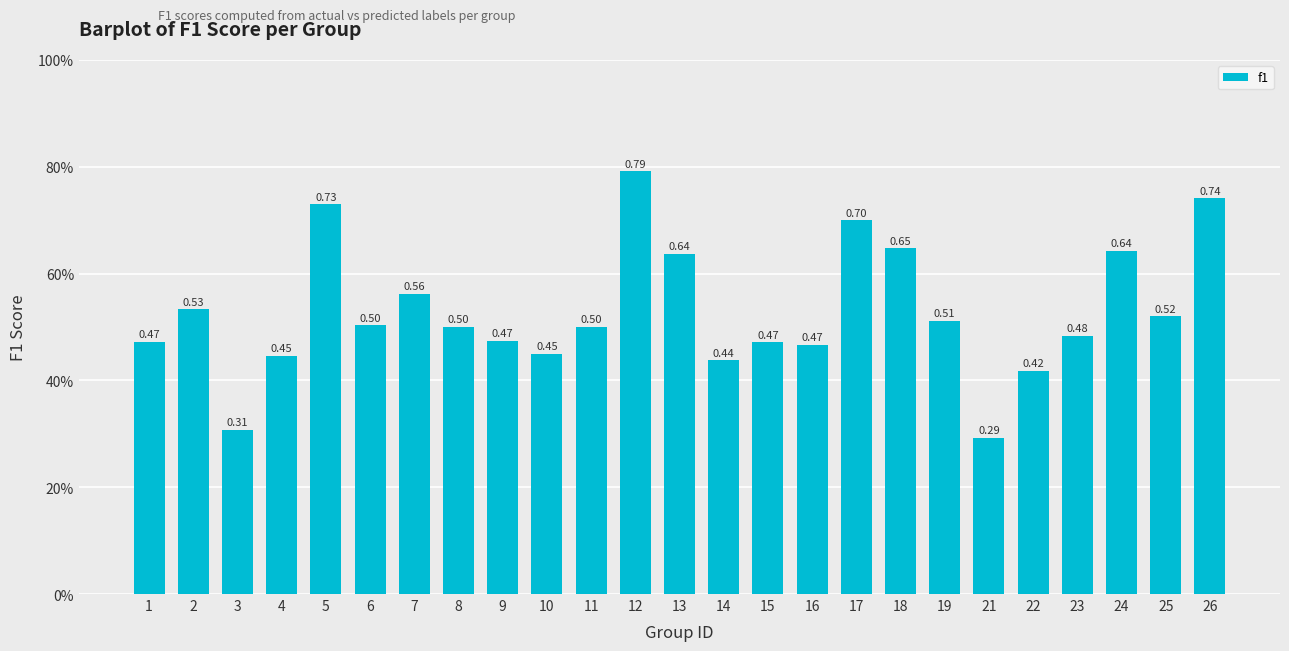

How many values are between 0 and 1?

25